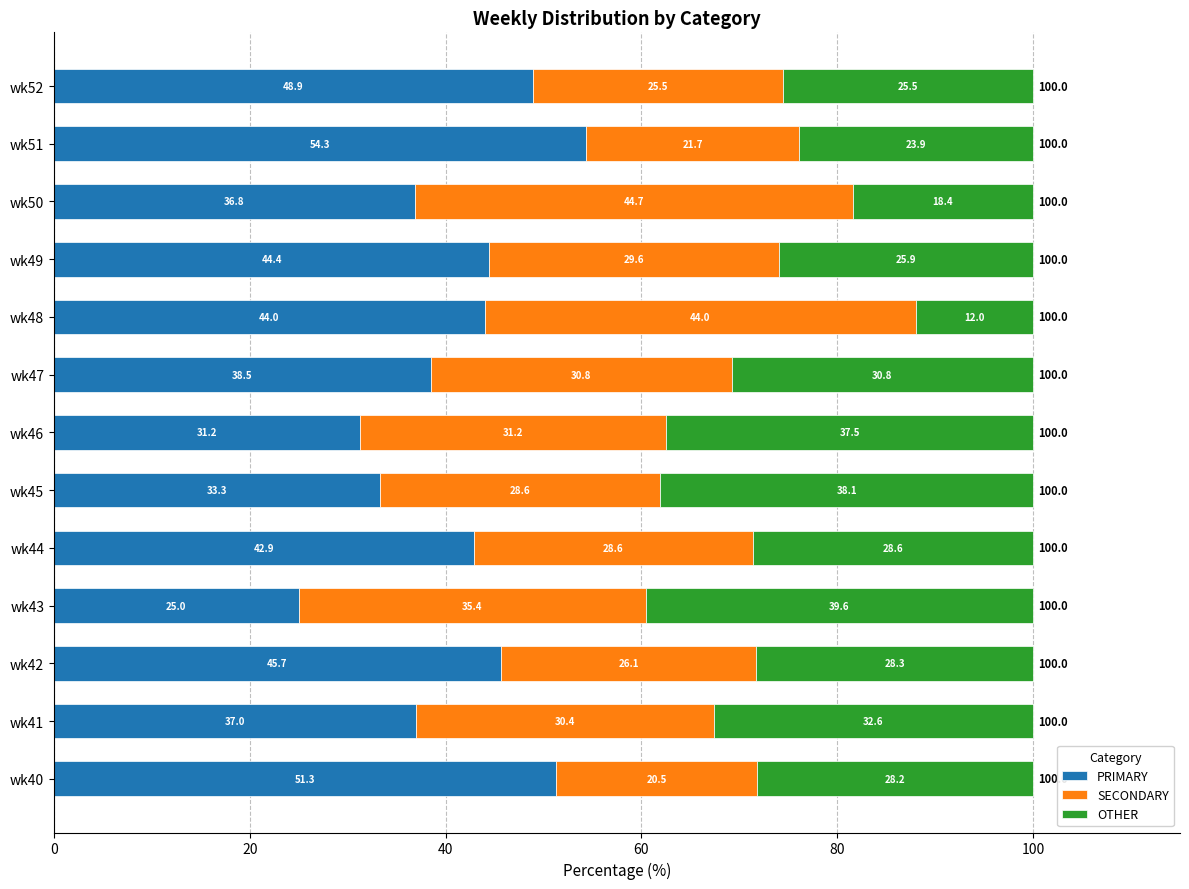

Rank the categories by PRIMARY value from highest to lowest.

wk51, wk40, wk52, wk42, wk49, wk48, wk44, wk47, wk41, wk50, wk45, wk46, wk43